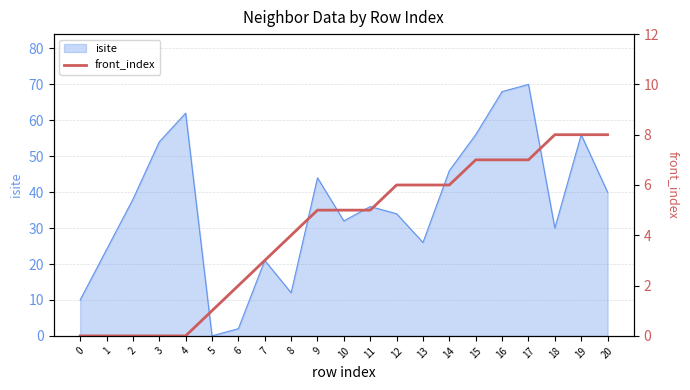

Count the values in the range 1 to 7.

13